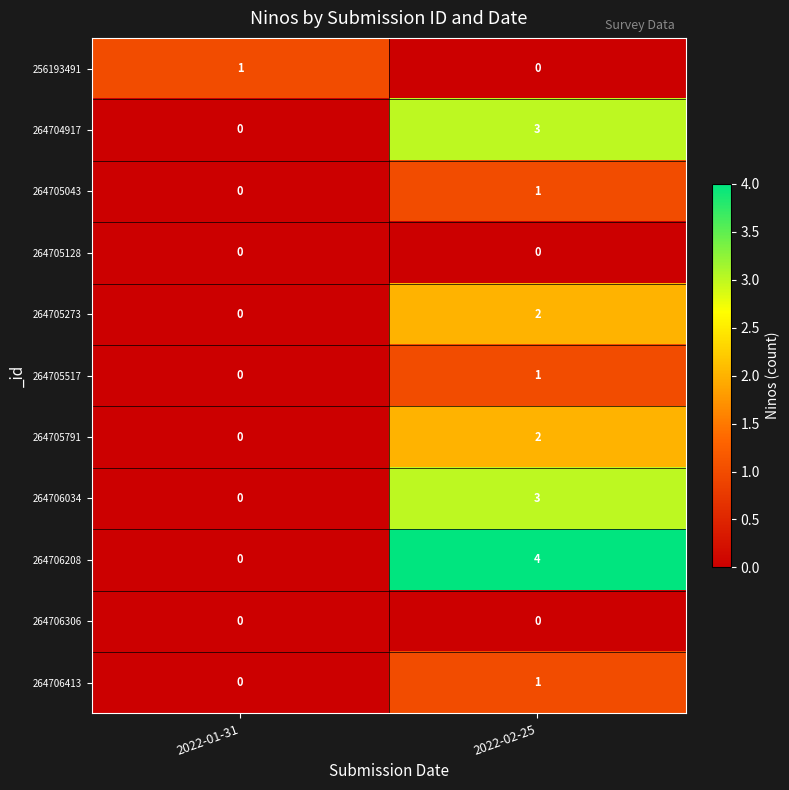

At how many categories does at least one series exceed 0?

2